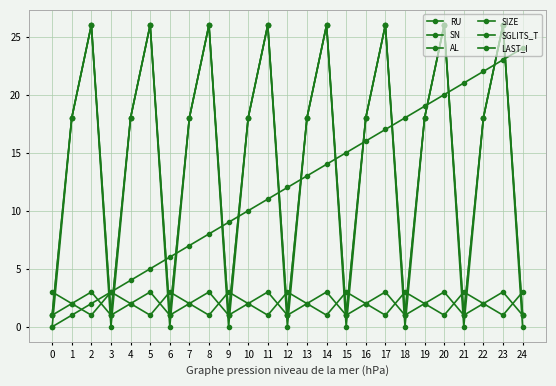

The value of SN at 15 is 1. True or false?

True